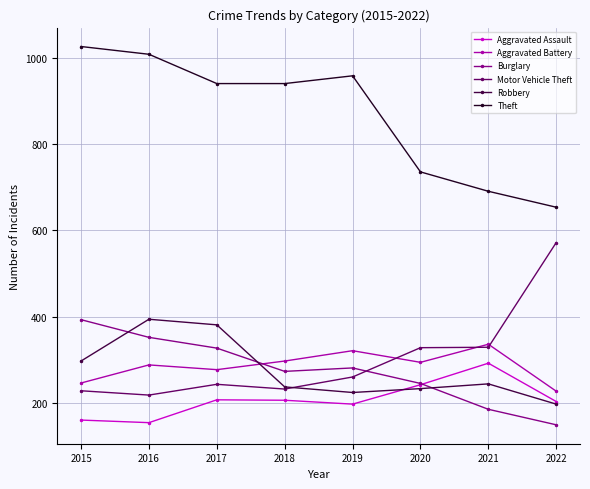

What is the value of the Robbery point at the 4th from the left?

237